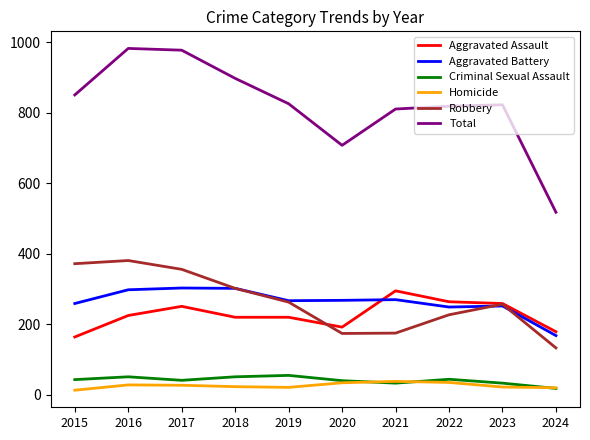

True or false: Aggravated Battery and Total intersect in this chart.

False